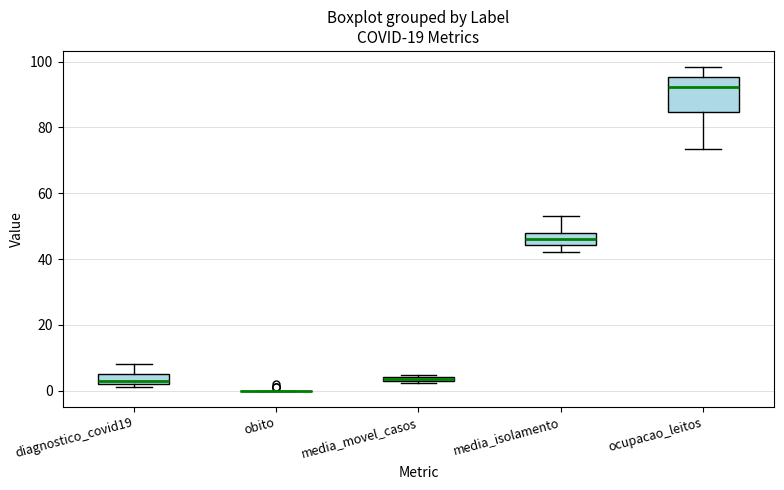

Comparing the boxes themselves (not the whiskers), which one is the tallest?

ocupacao_leitos